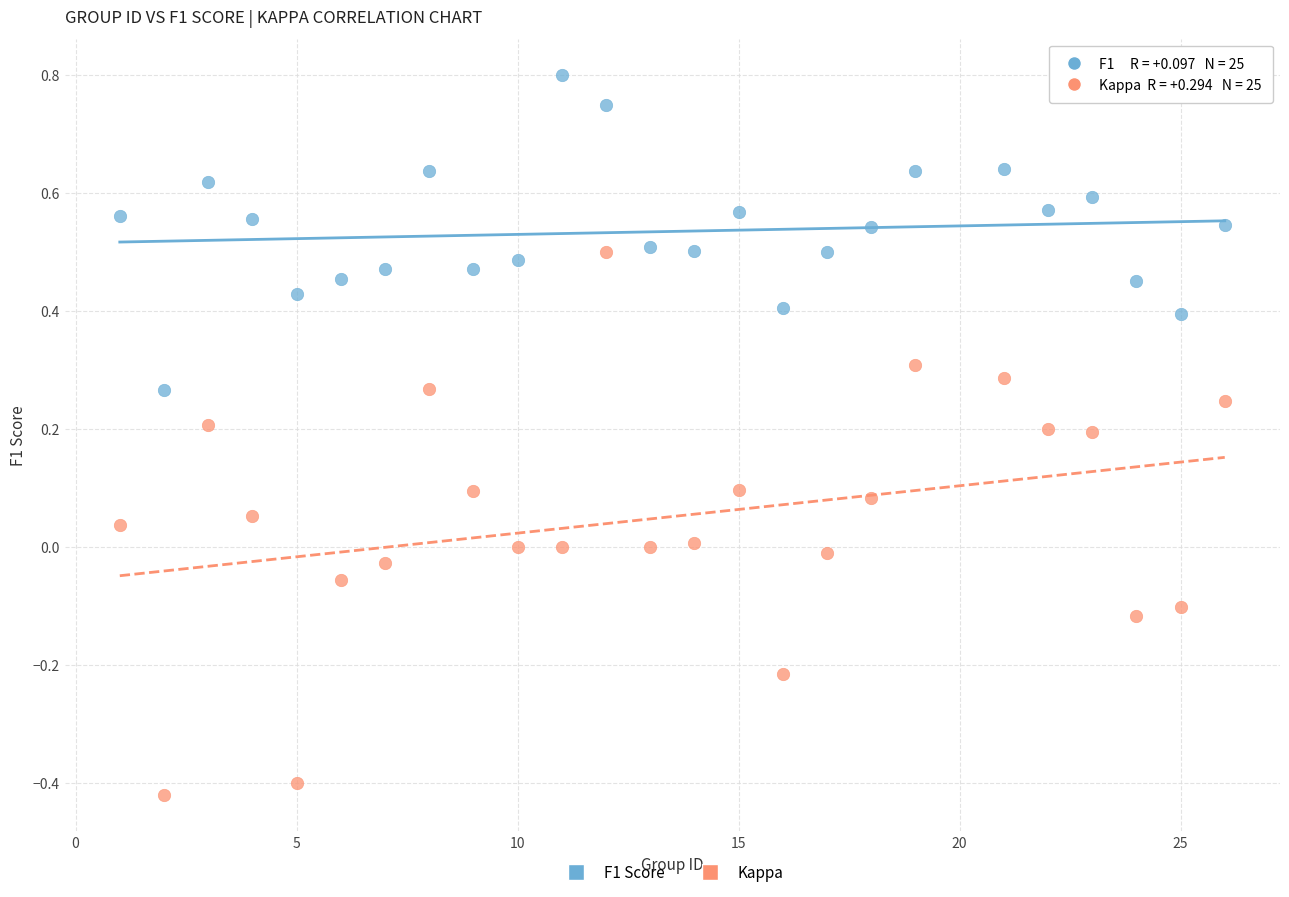

Which series has the largest Y range (max minus min)?

Kappa